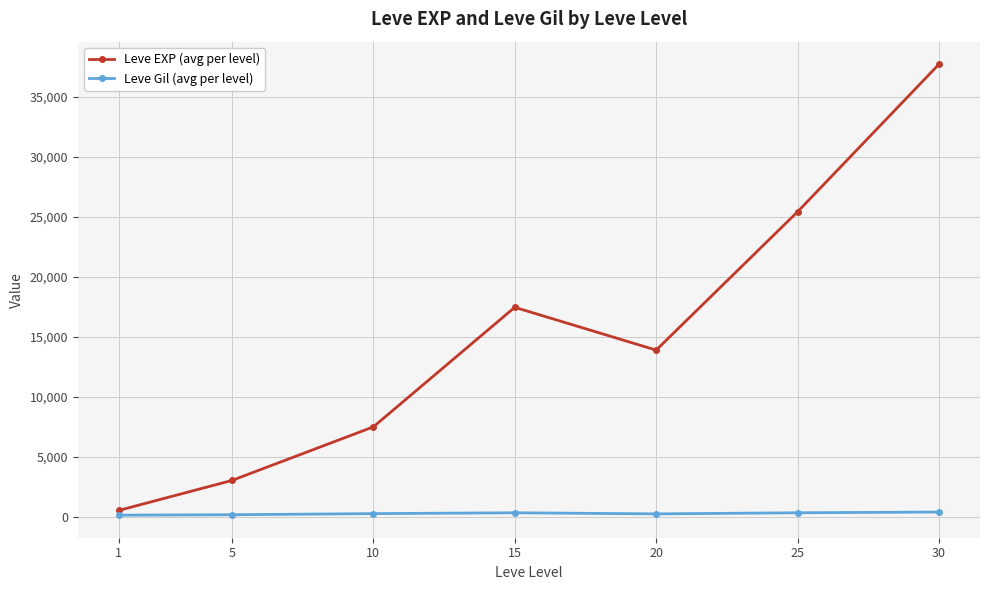

In Leve EXP (avg per level), how many points are lower than both neighbors (excluding endpoints)?

1